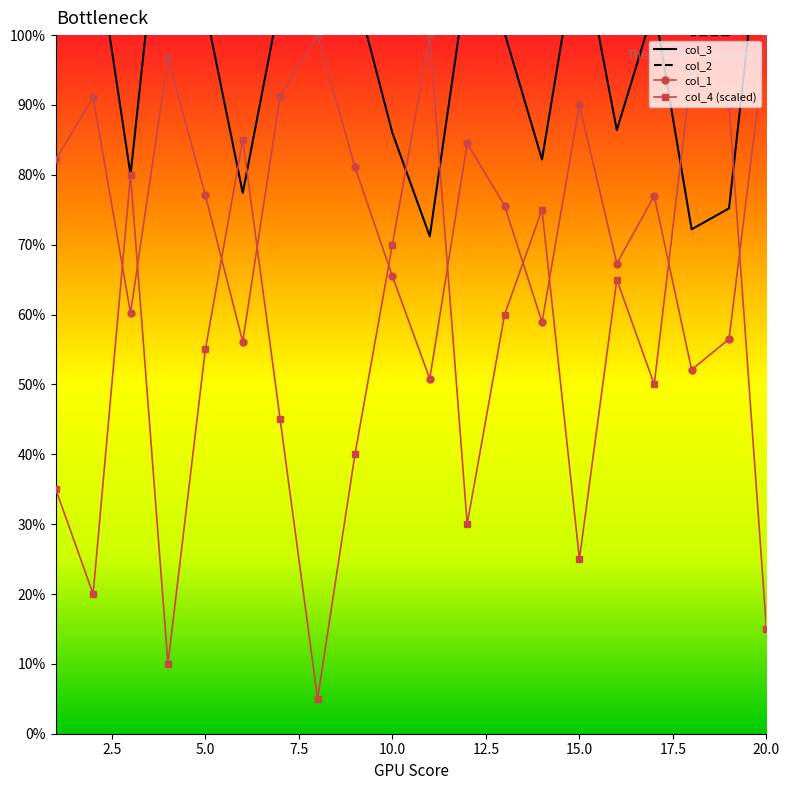

What is the value of the col_1 point at the 9th from the left?

0.8